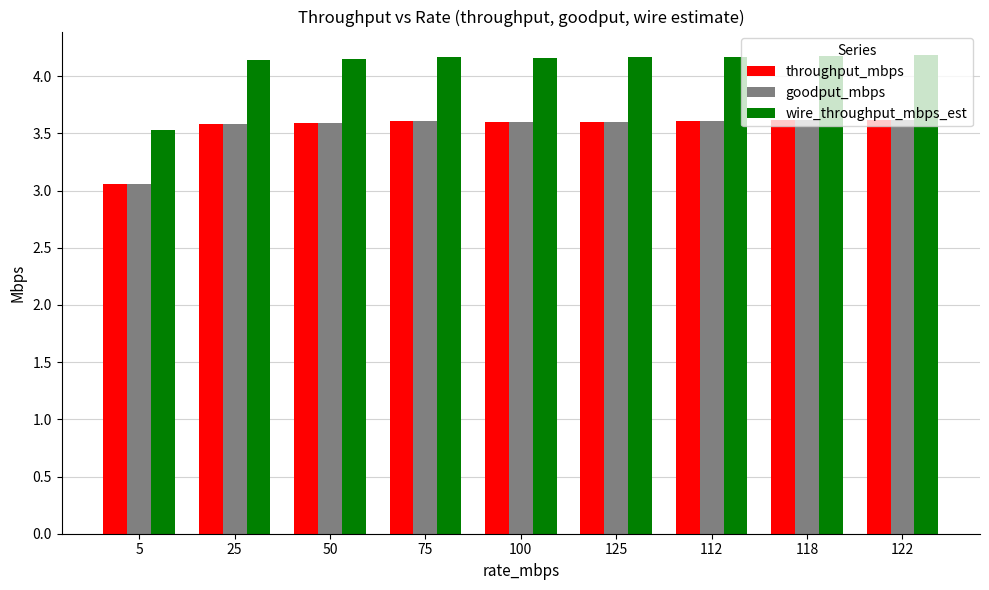

What is the label of the 9th bar from the right?

5